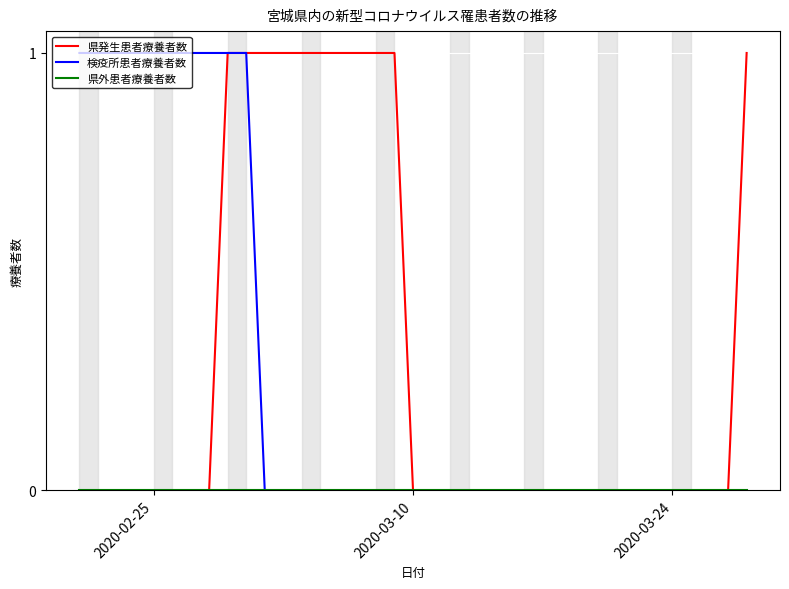

Does the chart display data point markers on the line(s)?

No